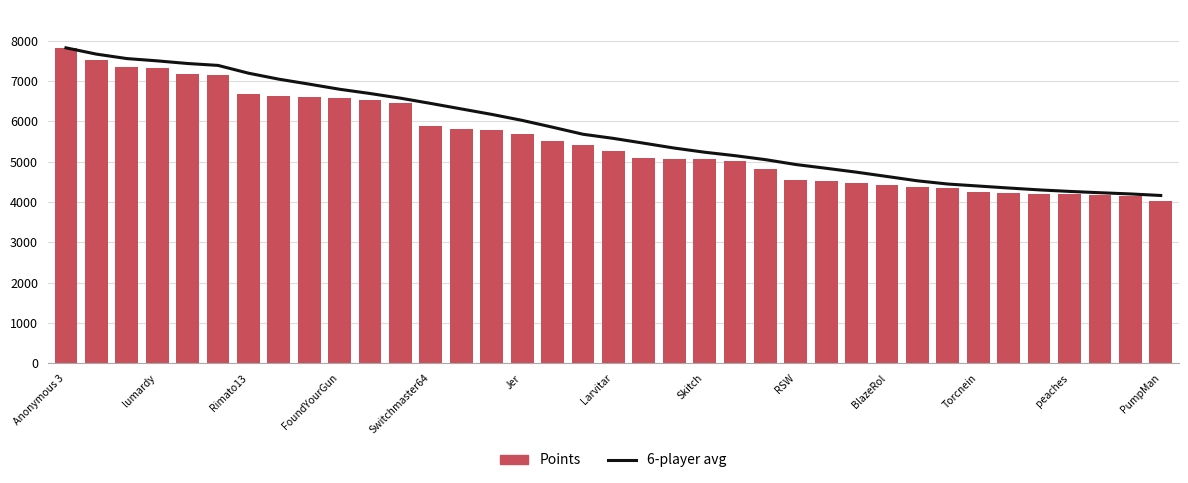

Count the number of categories in the chart.

37